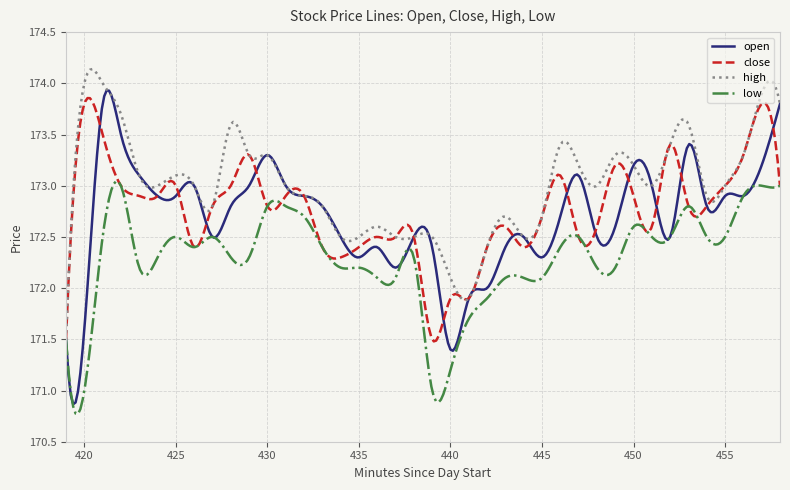

Which series has the widest spread of values?

open